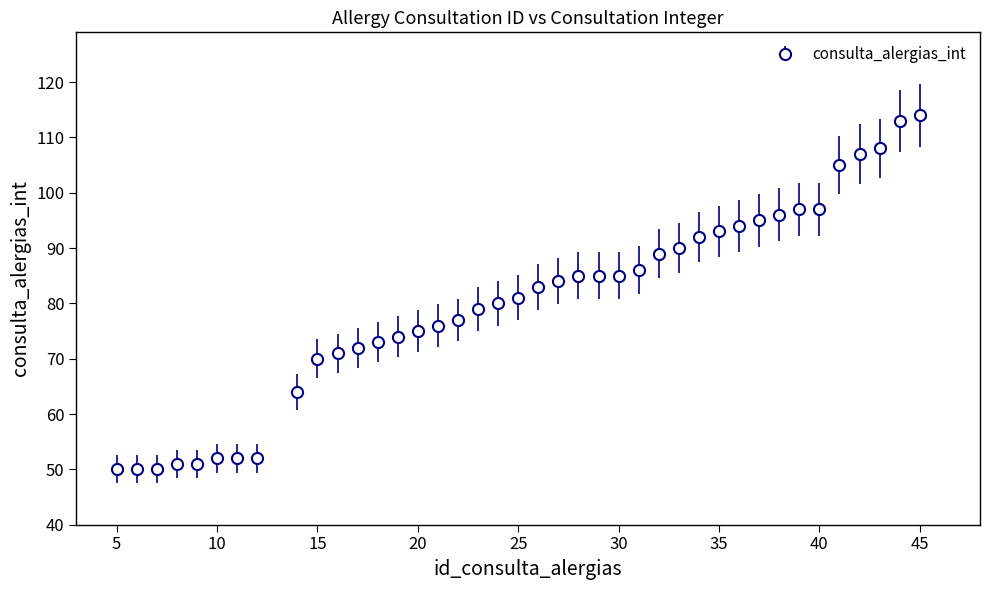

What is the minimum value shown in the chart?

50